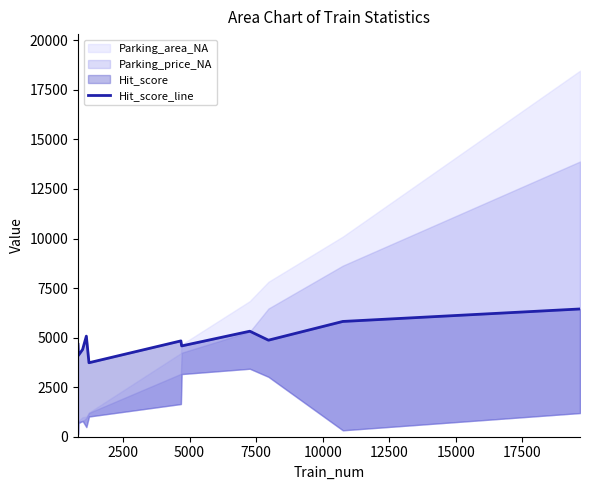

How many interior local valleys (lower than both neighbors) does the data have?

4